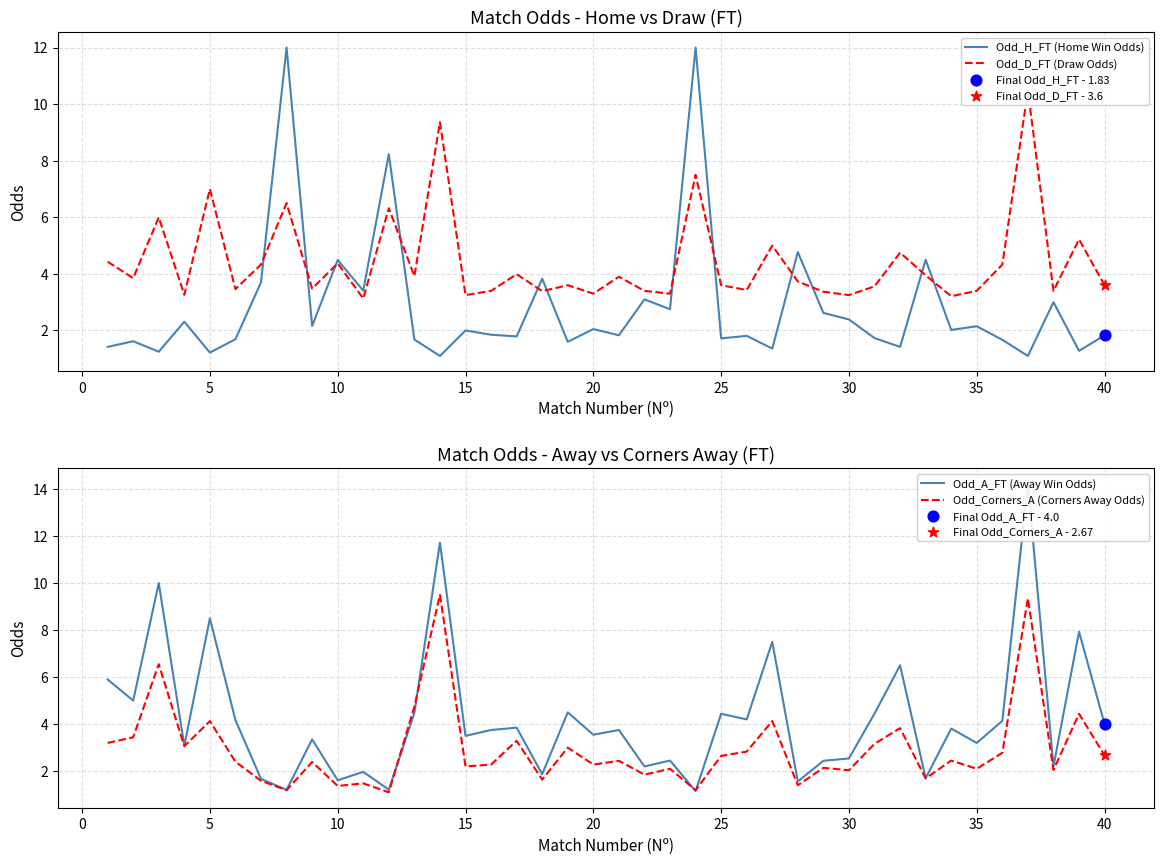

Which series has the largest Y range (max minus min)?

Odd_A_FT (Away Win Odds)